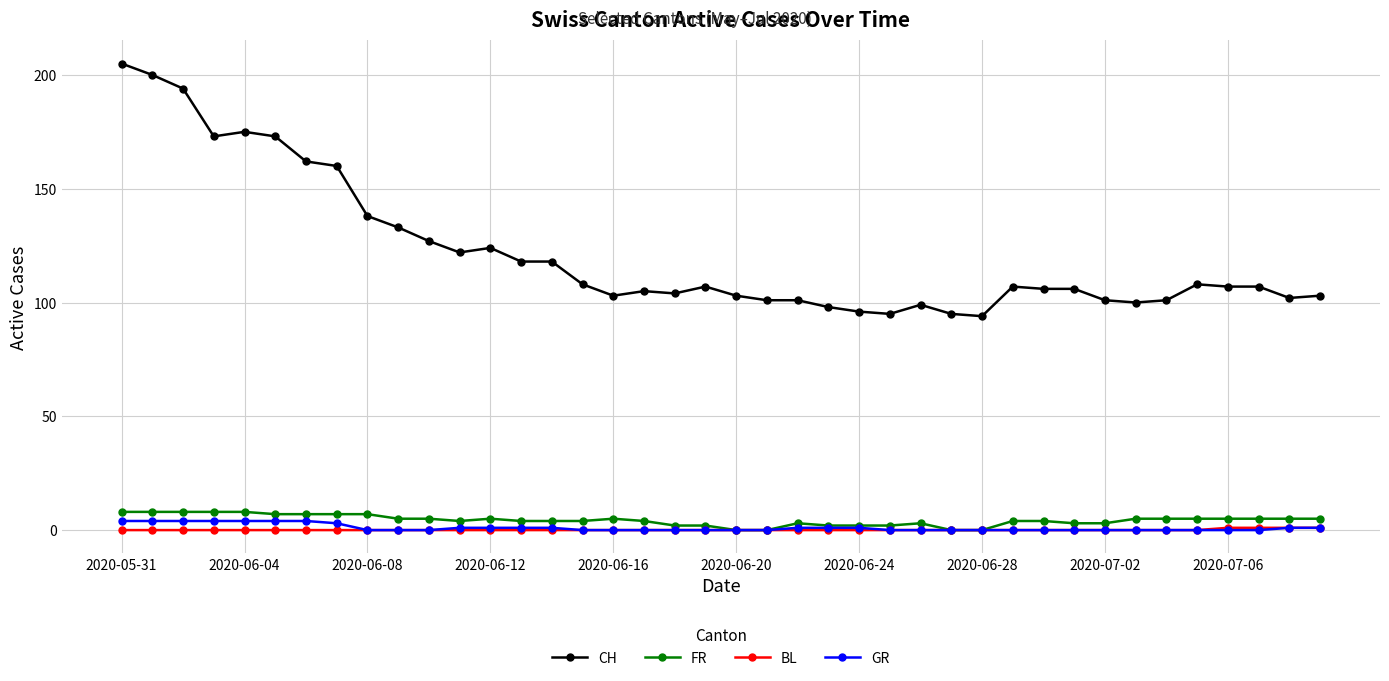

List the series in order of their peak value, lowest first.

BL, GR, FR, CH